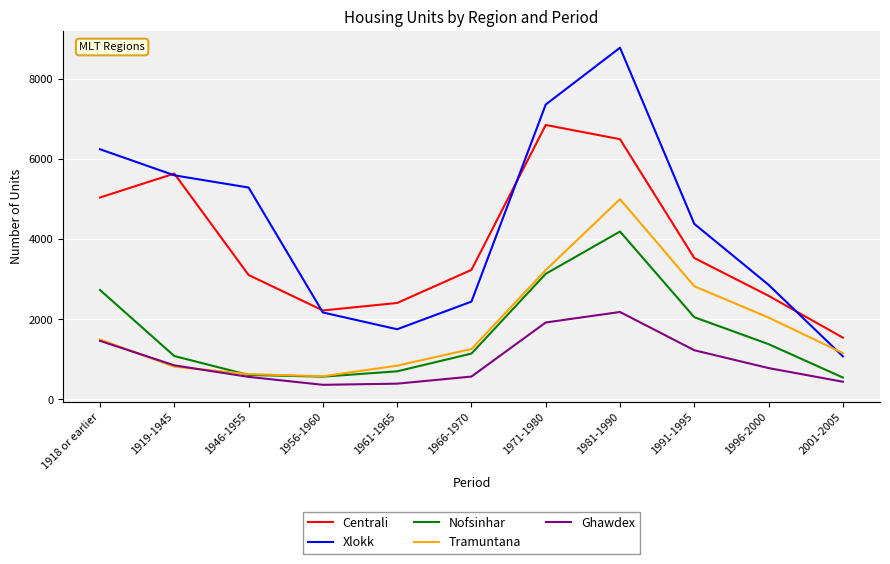

True or false: Nofsinhar and Xlokk cross at least once.

False